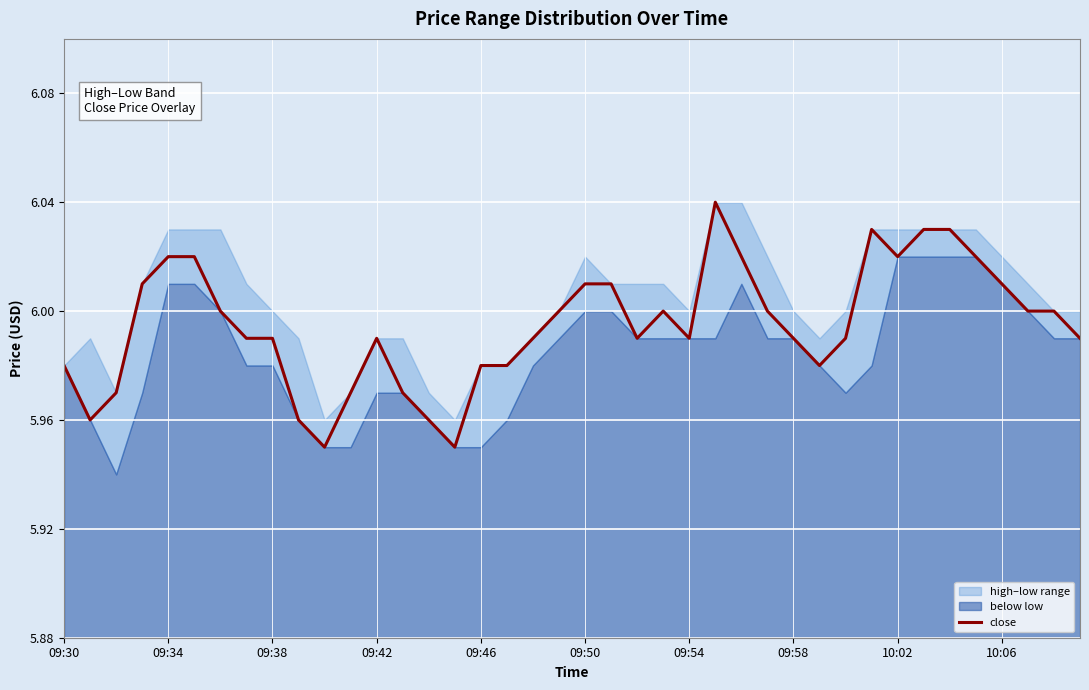

True or false: close has a value of 2.9 at 09:30.

False